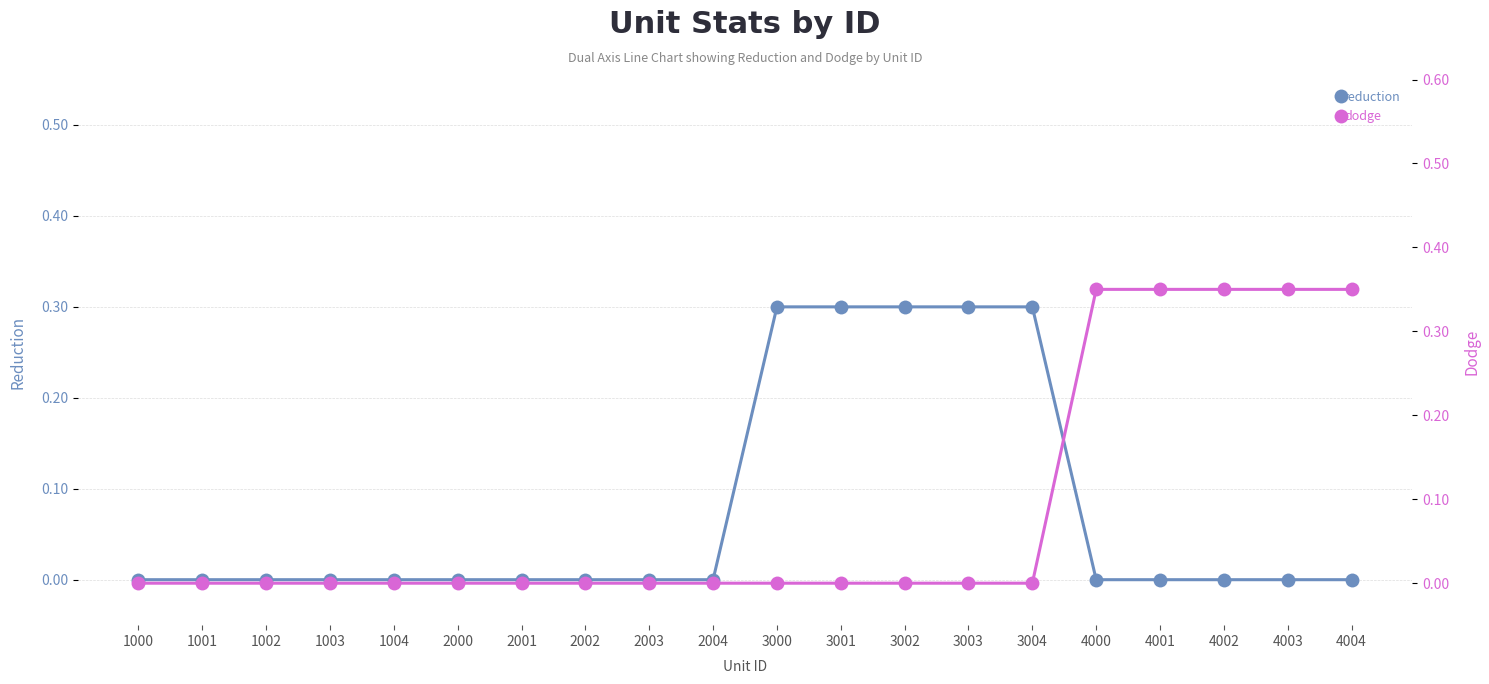

Which series has the largest total across all categories?

dodge